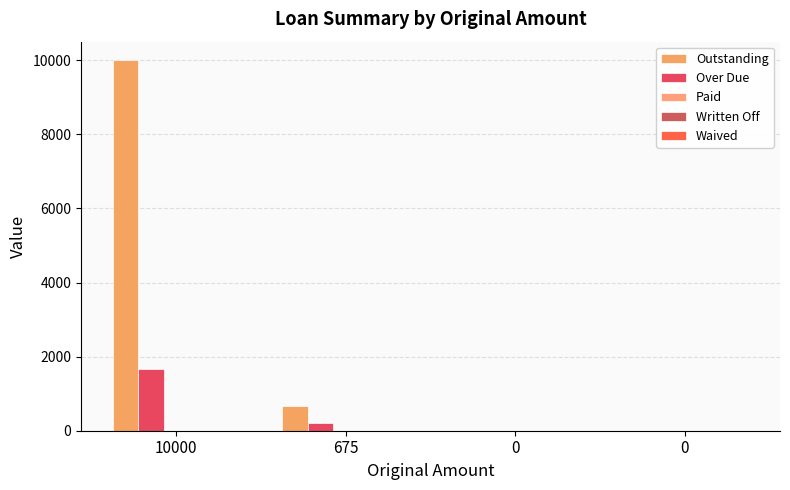

How many groups of bars are there?

4